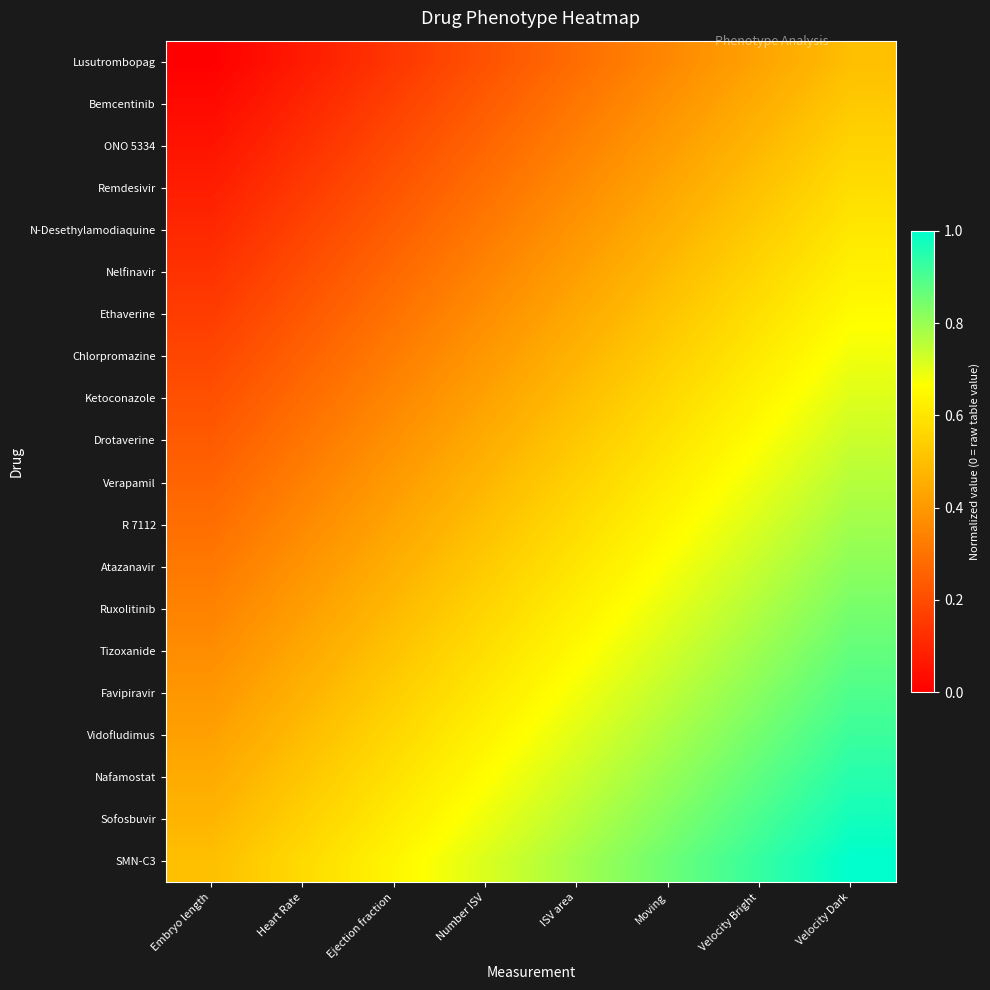

Which label corresponds to the smallest value in the chart?

Embryo length